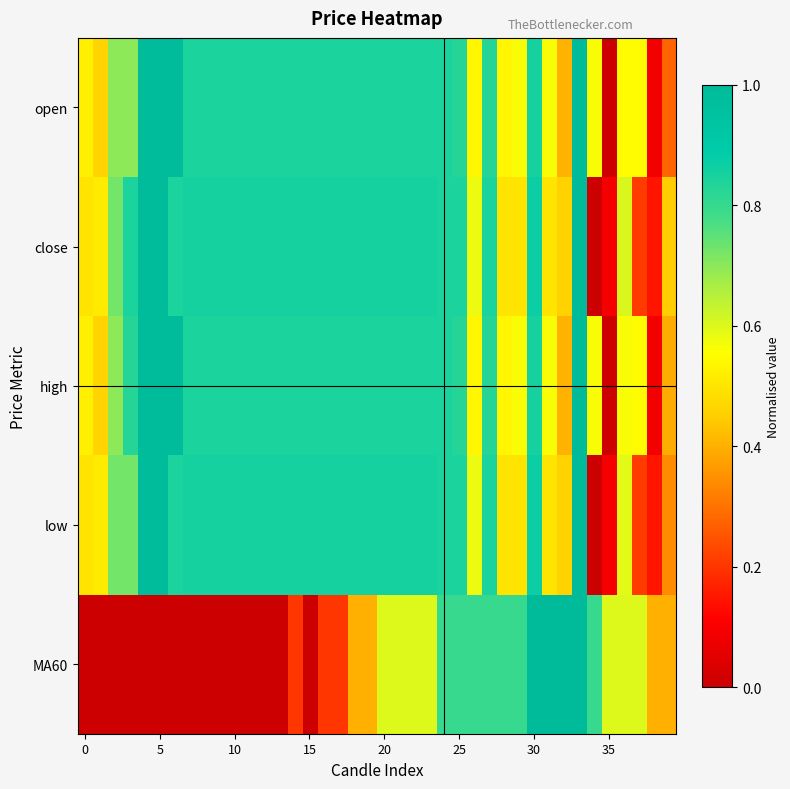

Which category has the lowest value across all series?

35